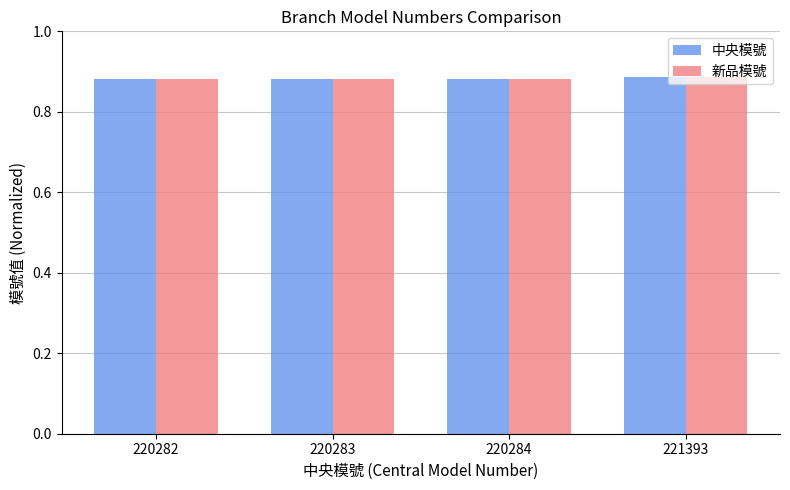

The 中央模號 series shows 0.5 at 220283. True or false?

False